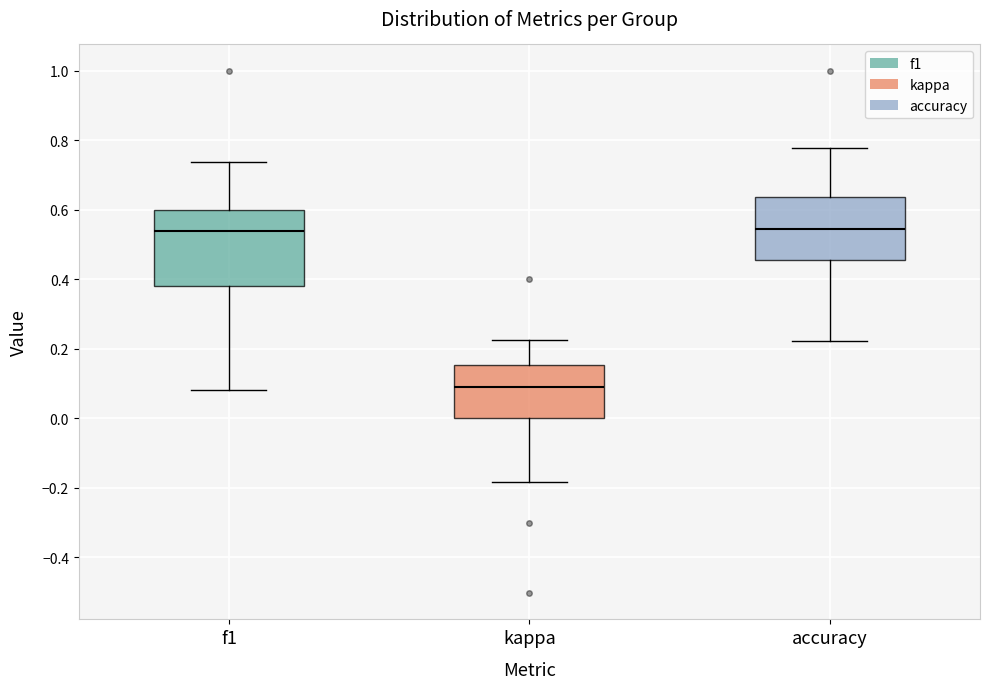

Where is the upper edge of the box for accuracy on the y-axis? The values are not printed on the chart, so give them approximately, as read against the axis.

0.64